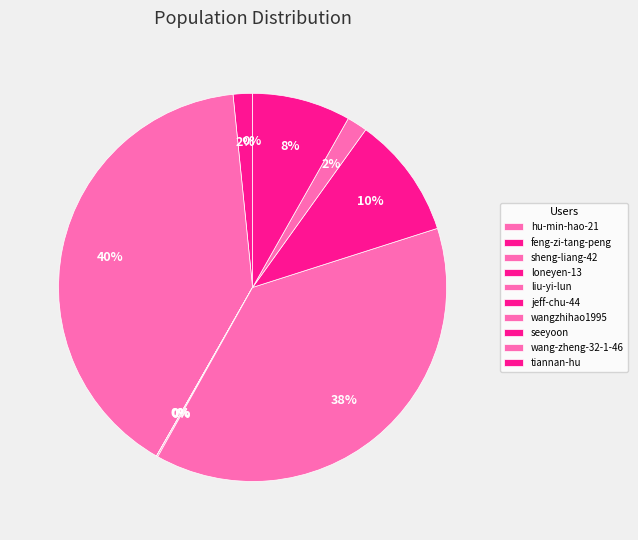

True or false: seeyoon accounts for 23% of the total.

False